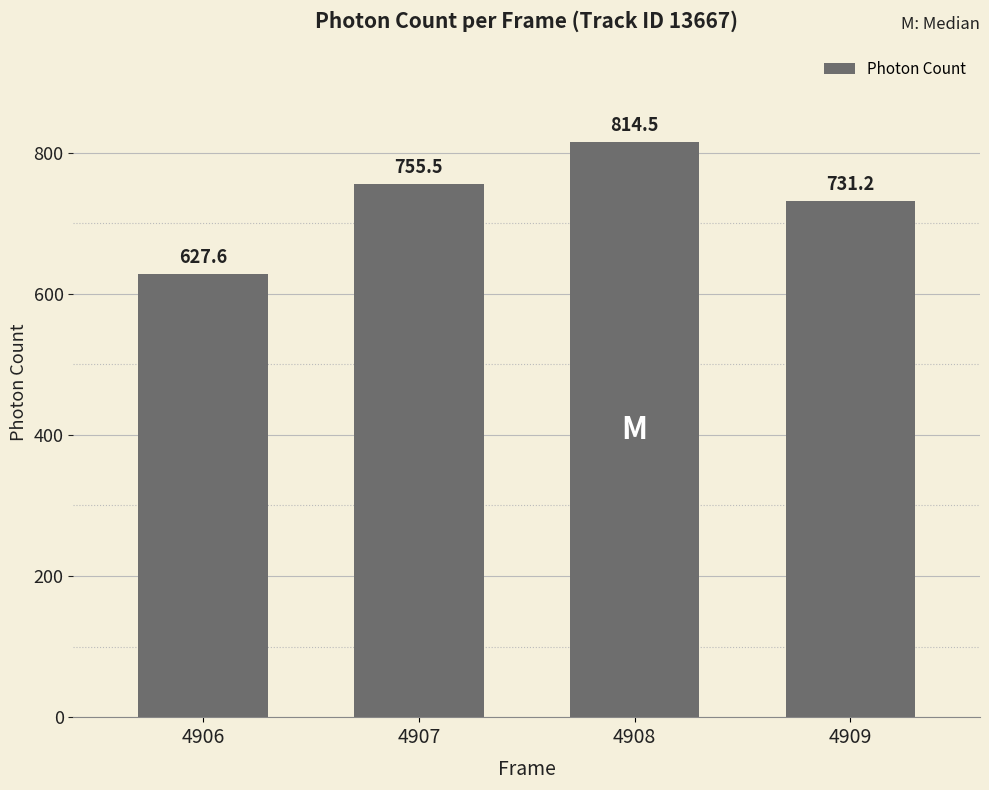

How many series are shown in this chart?

1